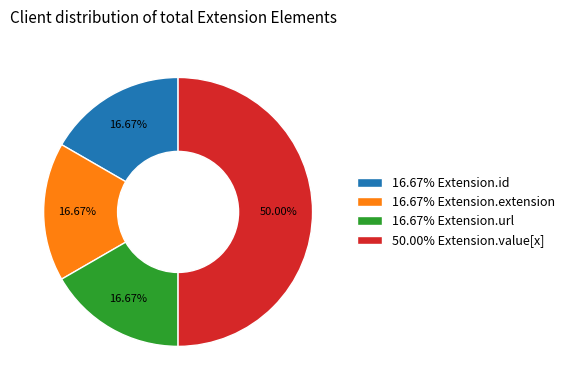

Which category has the biggest portion of the pie?

50.00% Extension.value[x]